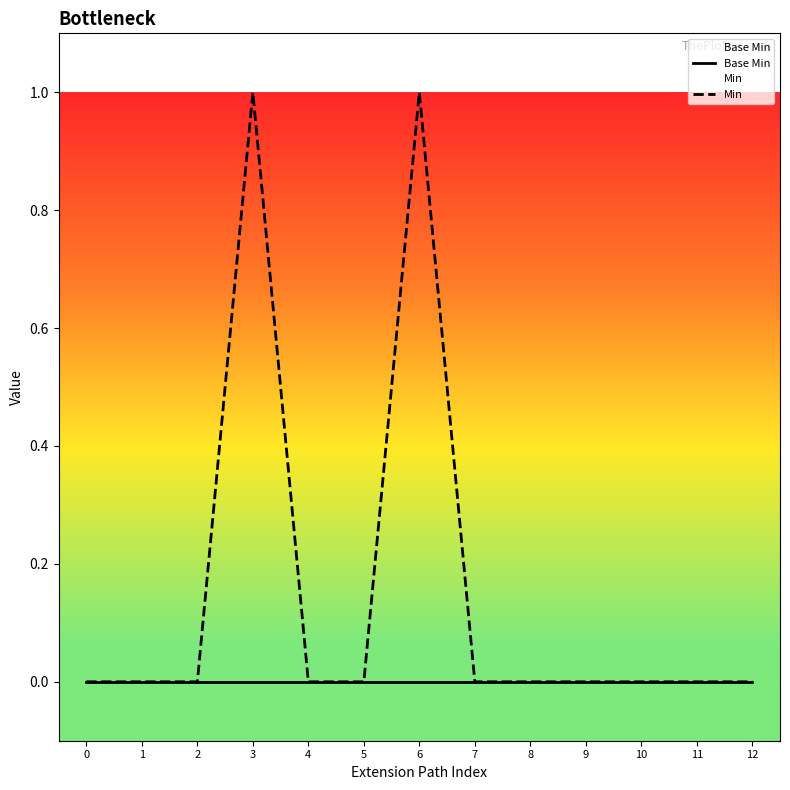

Does the chart have visible grid lines?

No